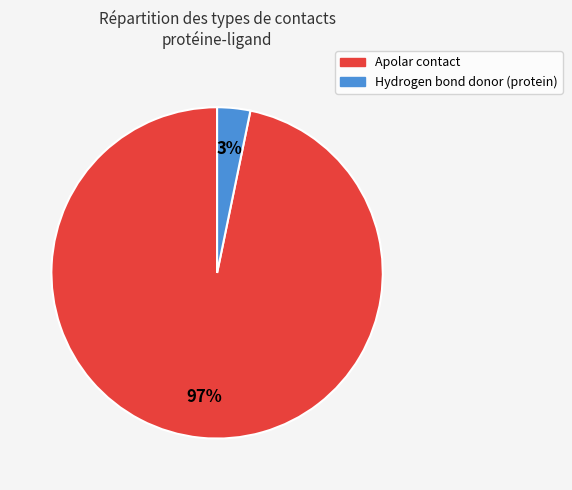

Do Hydrogen bond donor (protein) and Apolar contact together represent more than half of the pie?

Yes